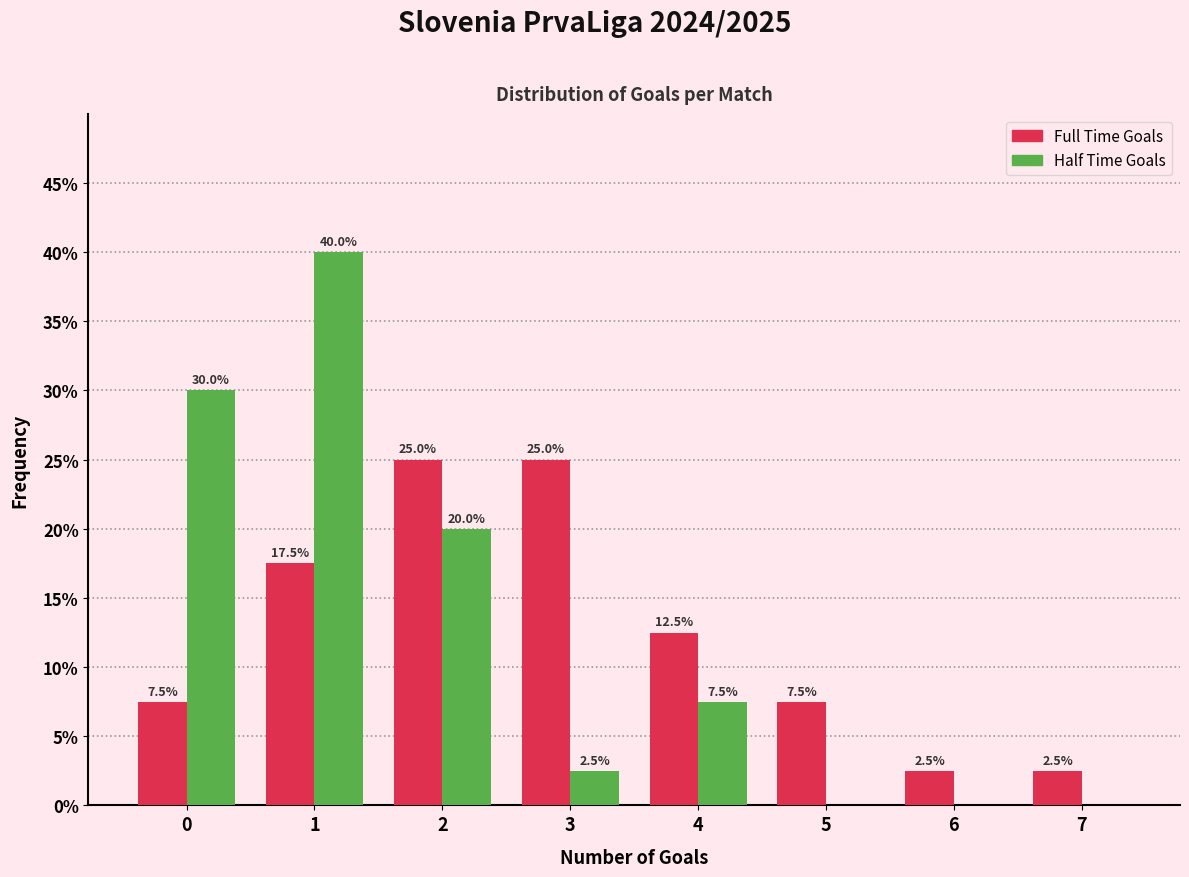

Reading left to right, transcribe all the data shown in this chart.

Full Time Goals: 0=7.5	1=17.5	2=25.0	3=25.0	4=12.5	5=7.5	6=2.5	7=2.5
Half Time Goals: 0=30.0	1=40.0	2=20.0	3=2.5	4=7.5	5=0.0	6=0.0	7=0.0